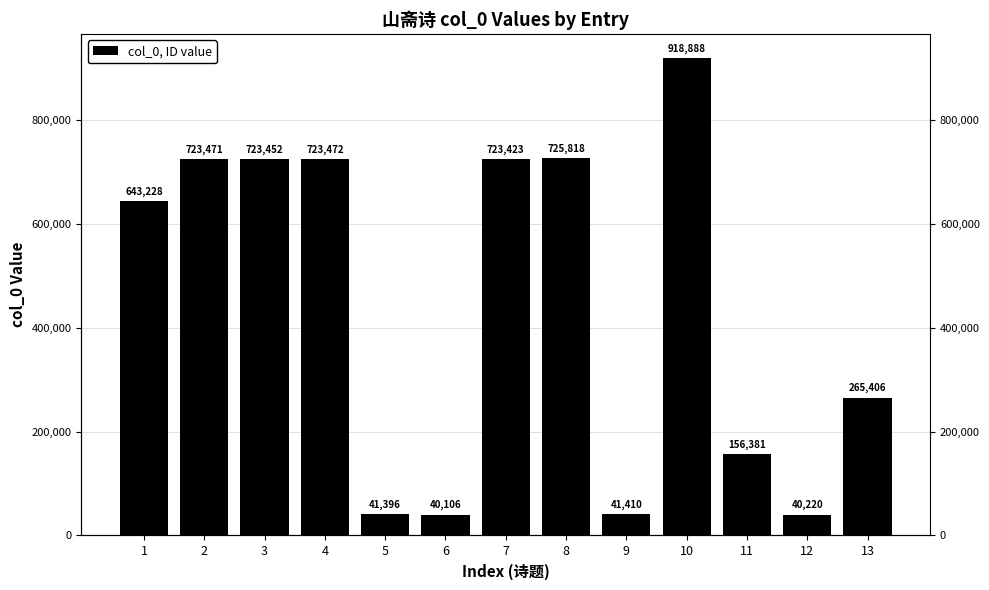

How many data points are less than 643228?

6